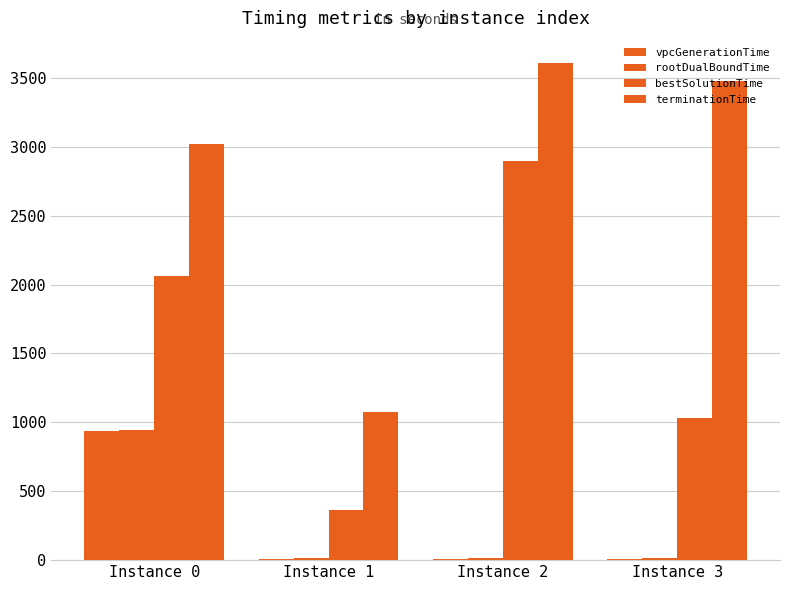

Does the chart contain stacked bars?

No